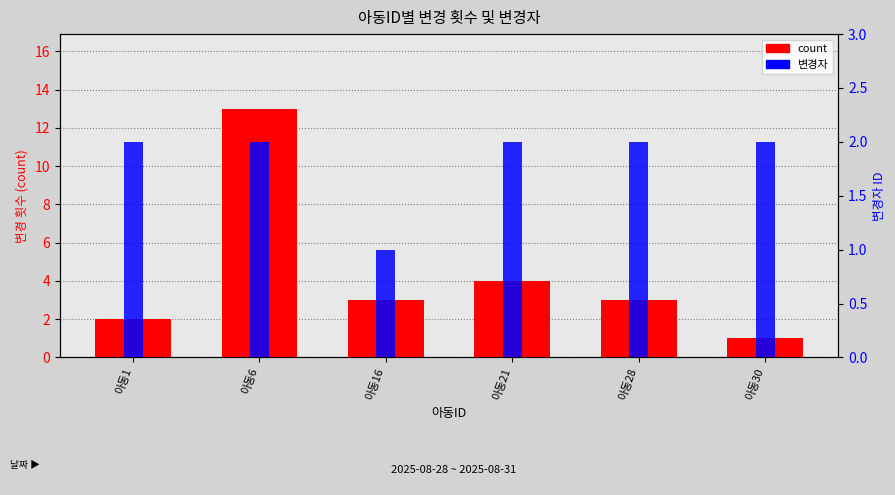

Does the chart contain any negative values?

No